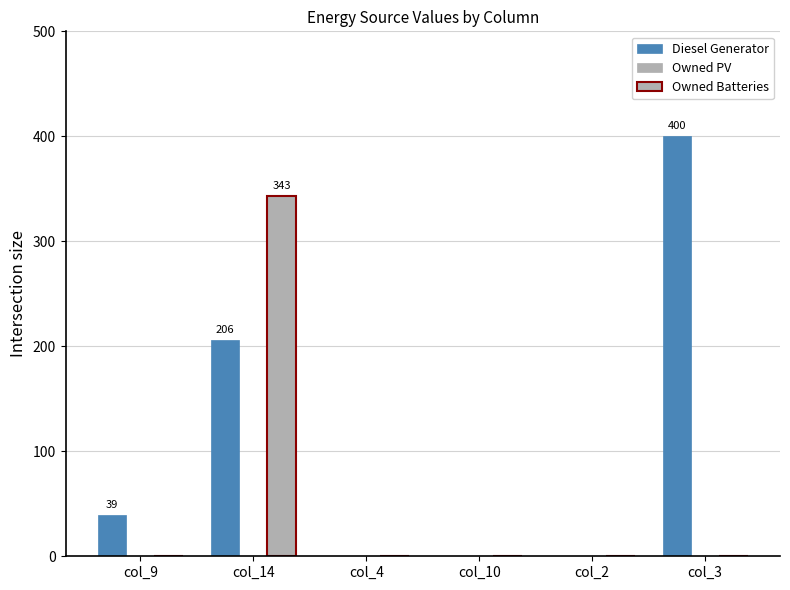

What is the label of the 5th bar from the left?

col_2